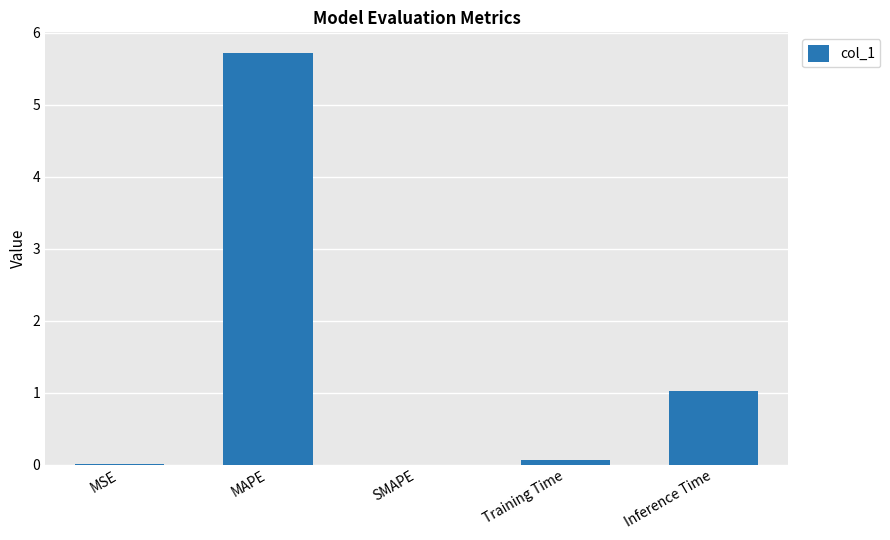

Are the bars grouped side by side (vs. stacked)?

No